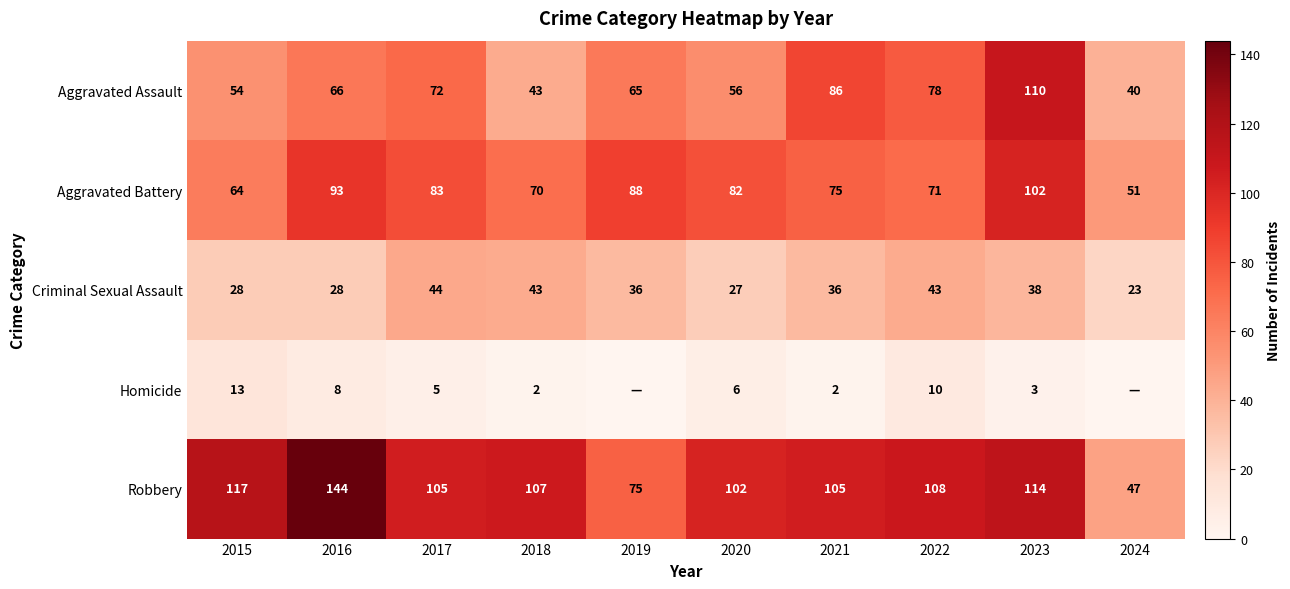

What is the difference between the second highest and second lowest values in the Robbery series?

42